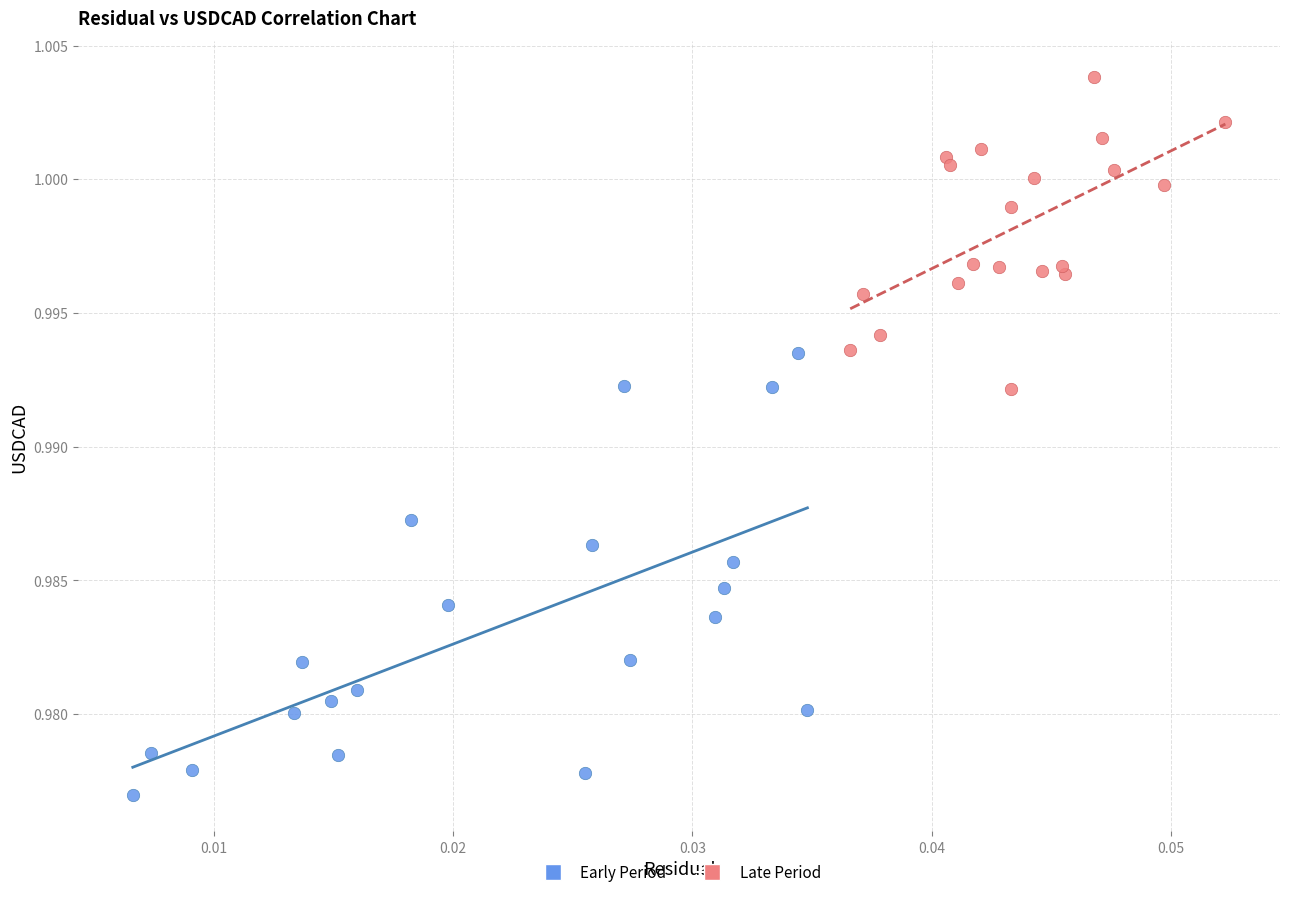

Which series has the largest Y range (max minus min)?

Early Period